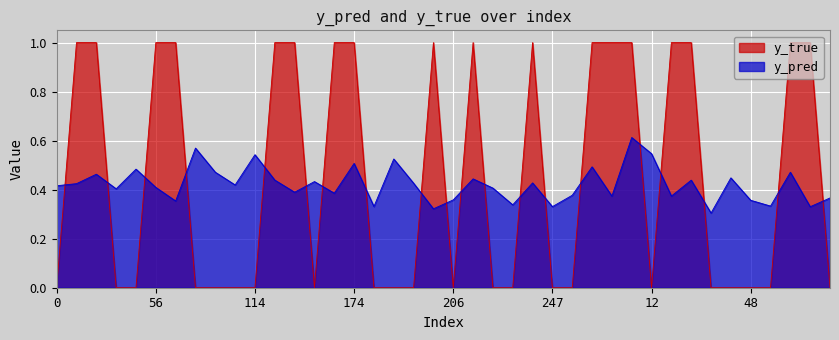

How many values in y_true are above zero?

18